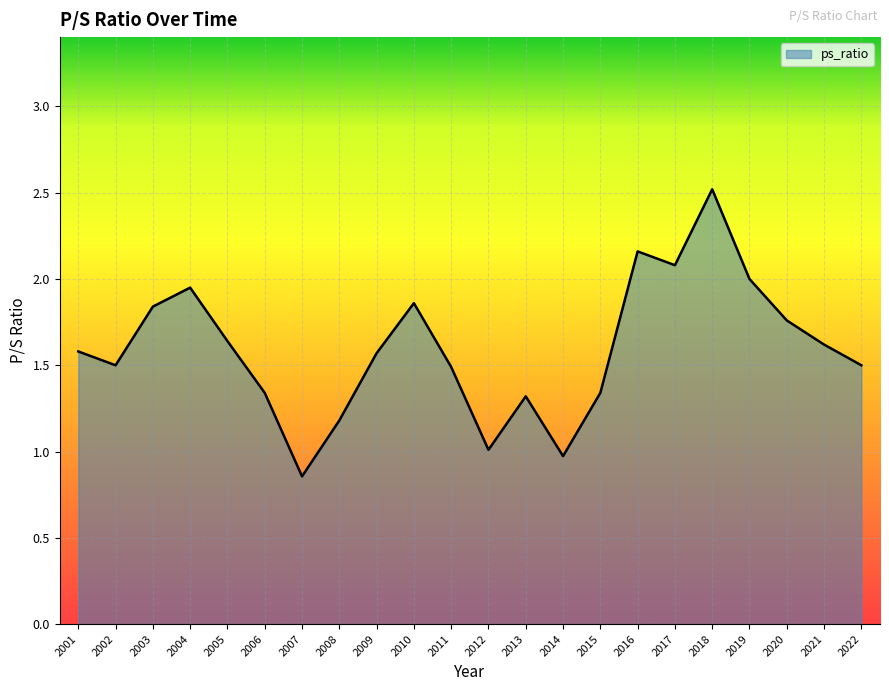

Which label corresponds to the largest value in the chart?

2018